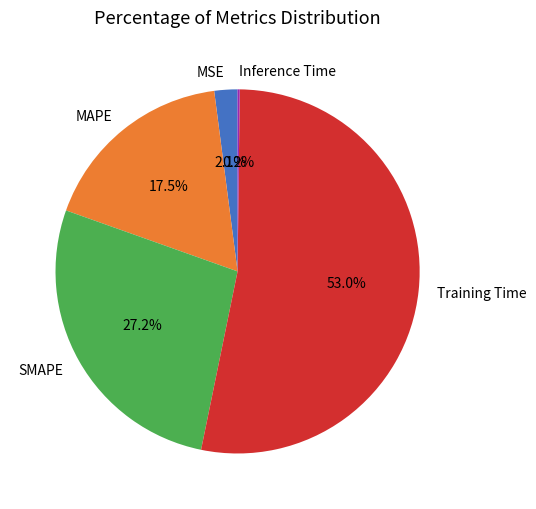

Is there any slice that represents more than half of the pie?

Yes